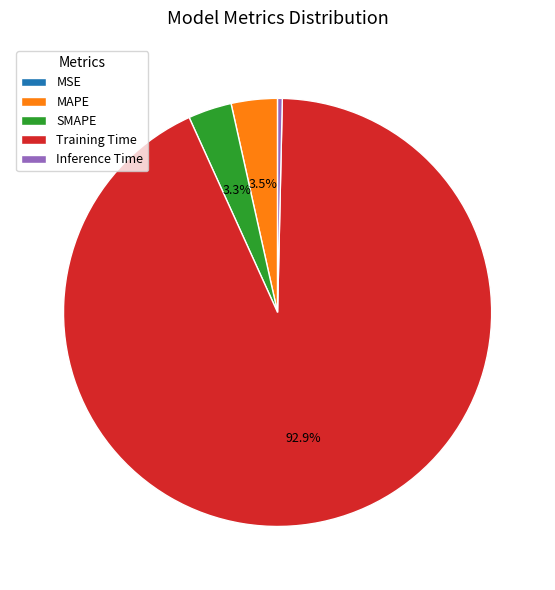

Is there any slice that represents more than half of the pie?

Yes